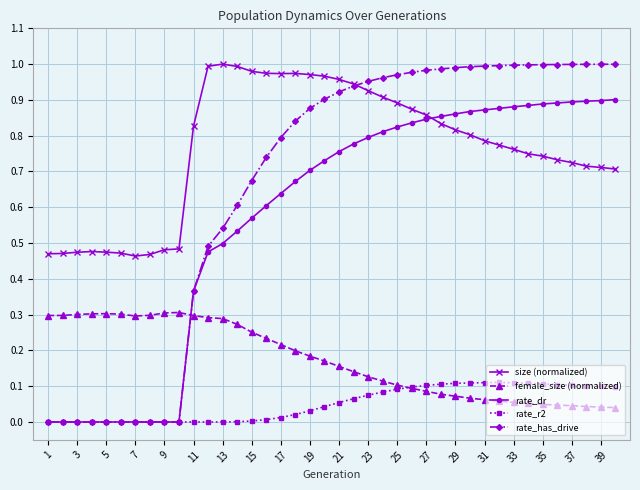

Which series ends up on top after the final intersection of female_size (normalized) and rate_dr?

rate_dr